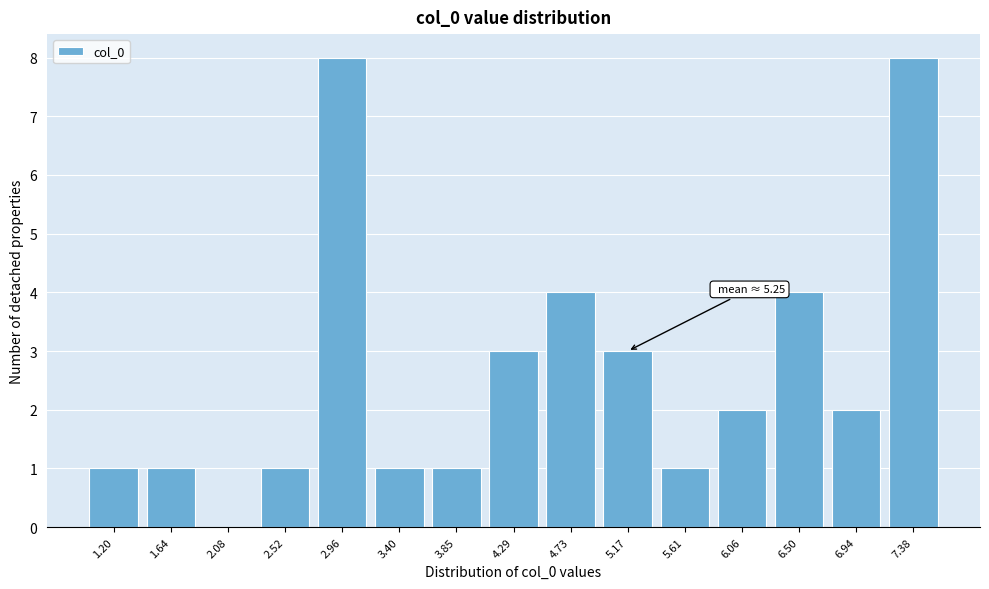

Reading right to left, transcribe all the data shown in this chart.

7.38=8	6.94=2	6.50=4	6.06=2	5.61=1	5.17=3	4.73=4	4.29=3	3.85=1	3.40=1	2.96=8	2.52=1	2.08=0	1.64=1	1.20=1